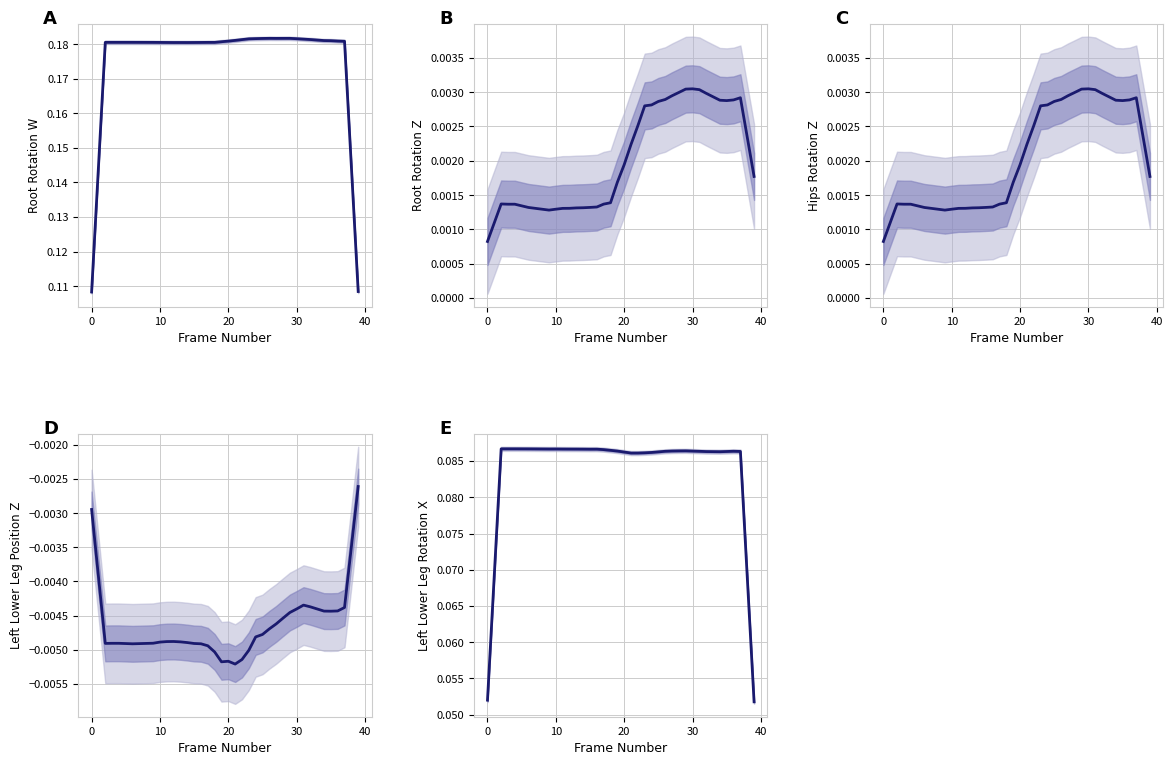

Count the root.rotation.w values in the range 0 to 1.

40